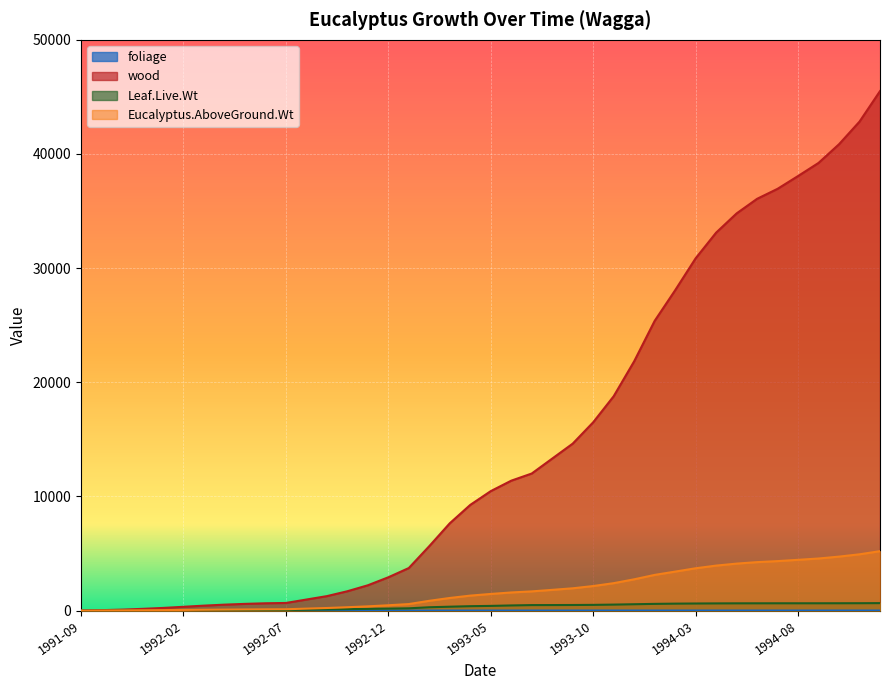

True or false: wood and foliage intersect in this chart.

False